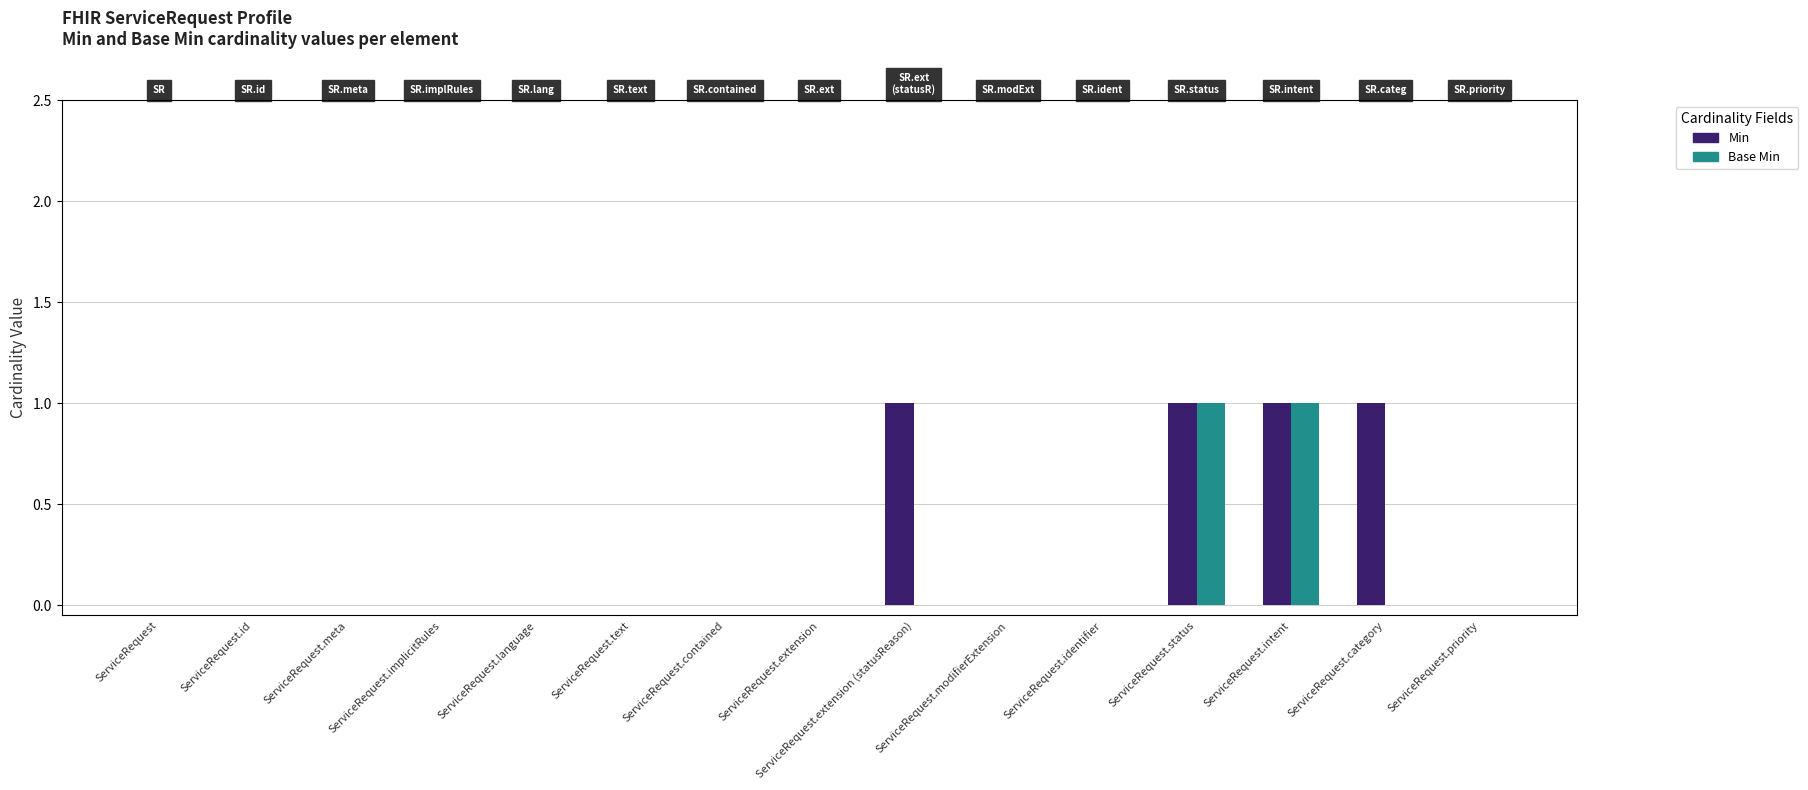

How many distinct data groups are displayed?

2